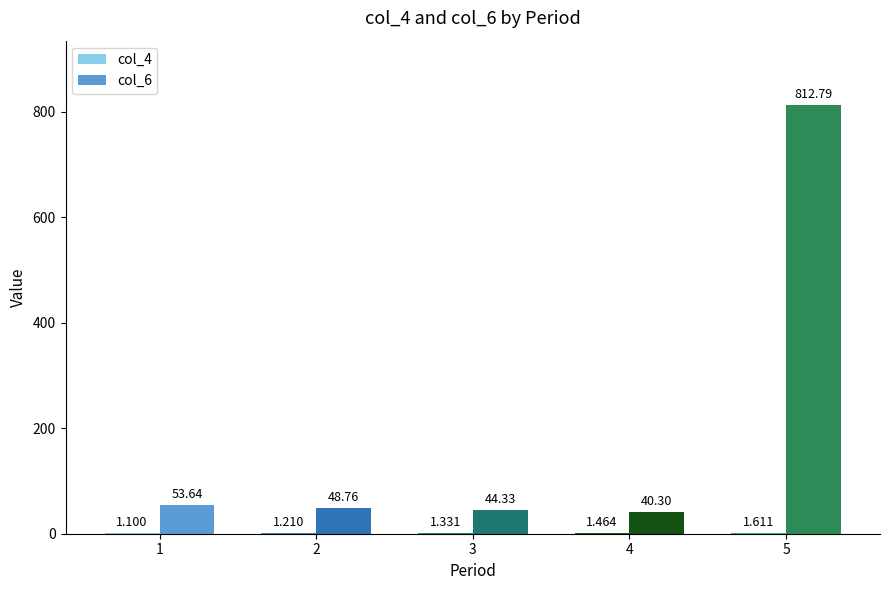

Rank the series by their average value, from highest to lowest.

col_6, col_4